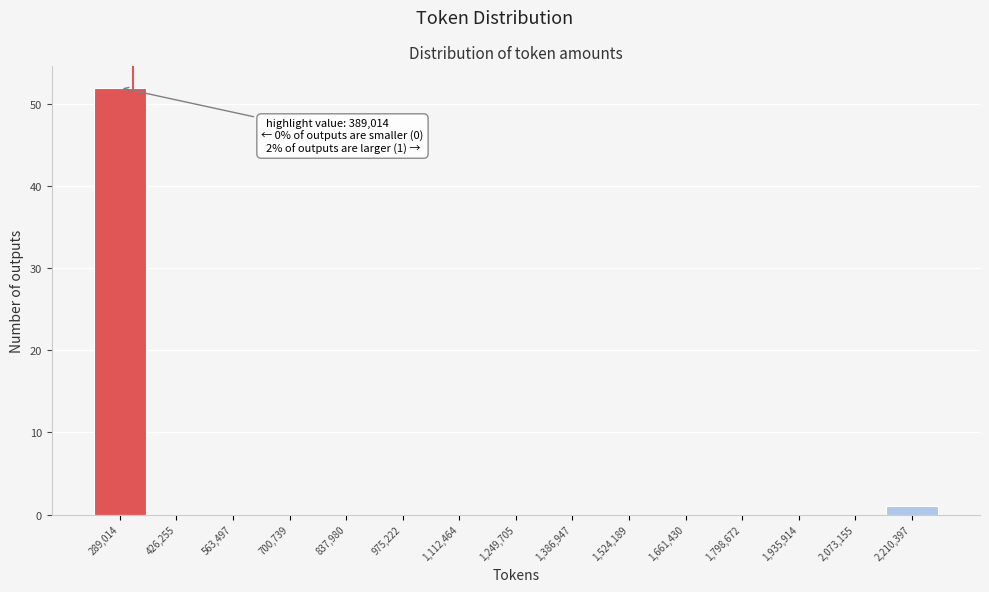

Reading right to left, transcribe all the data shown in this chart.

2,210,397=1	2,073,155=0	1,935,914=0	1,798,672=0	1,661,430=0	1,524,189=0	1,386,947=0	1,249,705=0	1,112,464=0	975,222=0	837,980=0	700,739=0	563,497=0	426,255=0	289,014=52